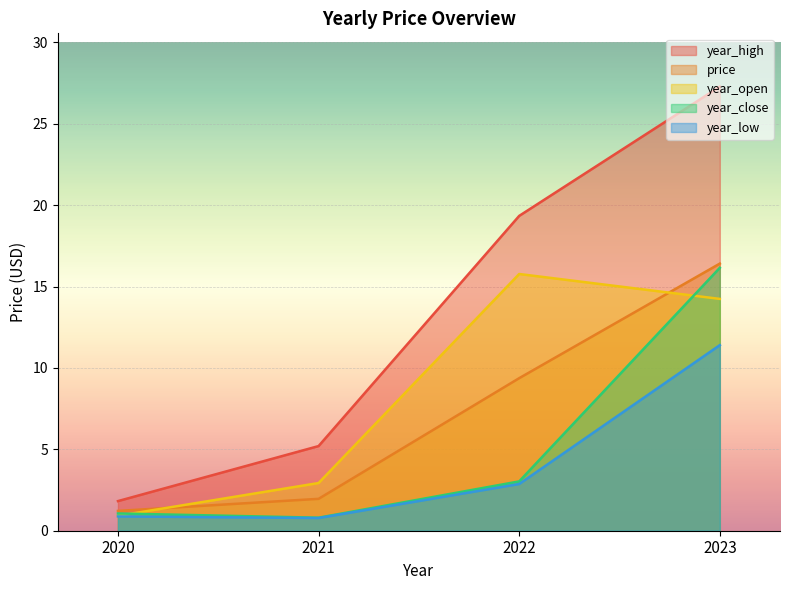

What value does the year_low series have at 2022?

2.9